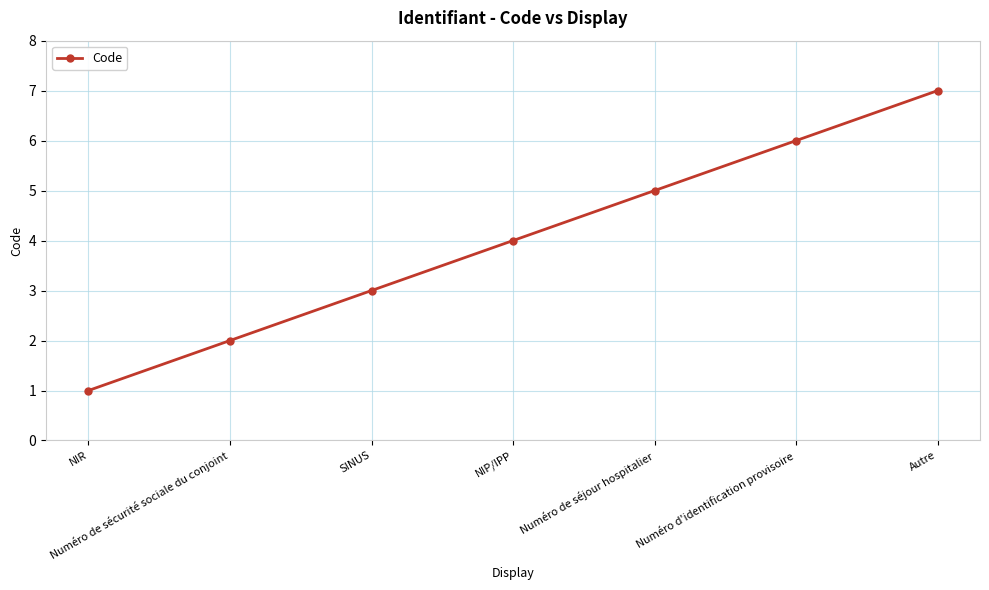

Reading left to right, list all the values displayed in this chart.

1	2	3	4	5	6	7